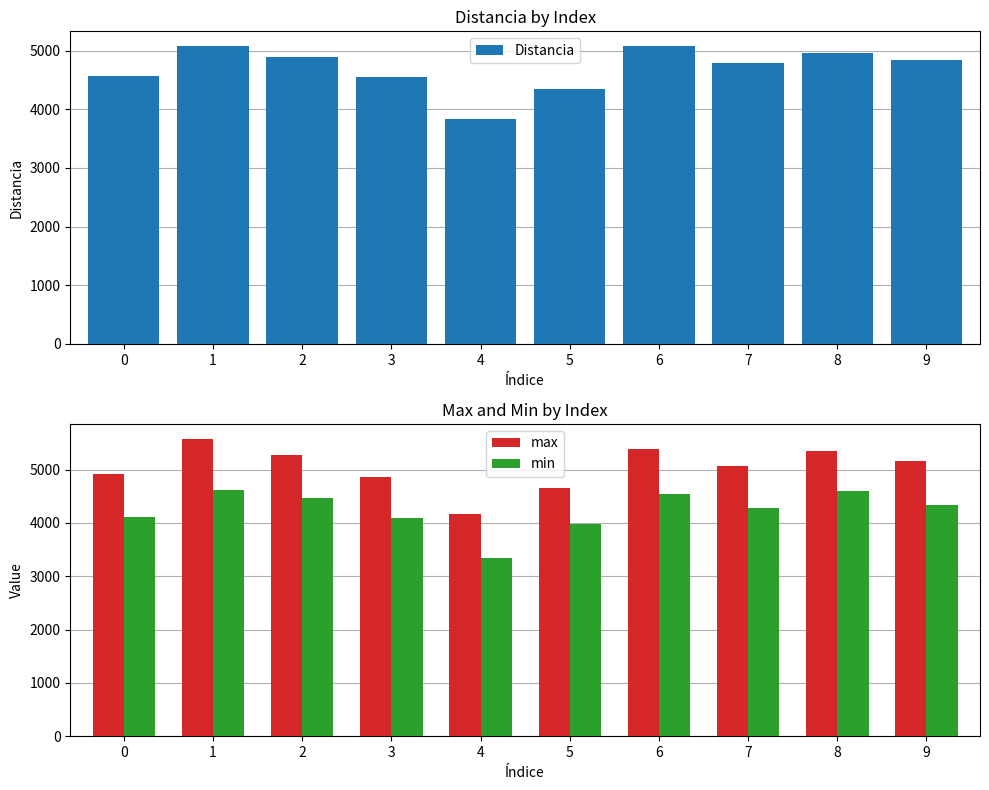

How many bars are there in each group?

3